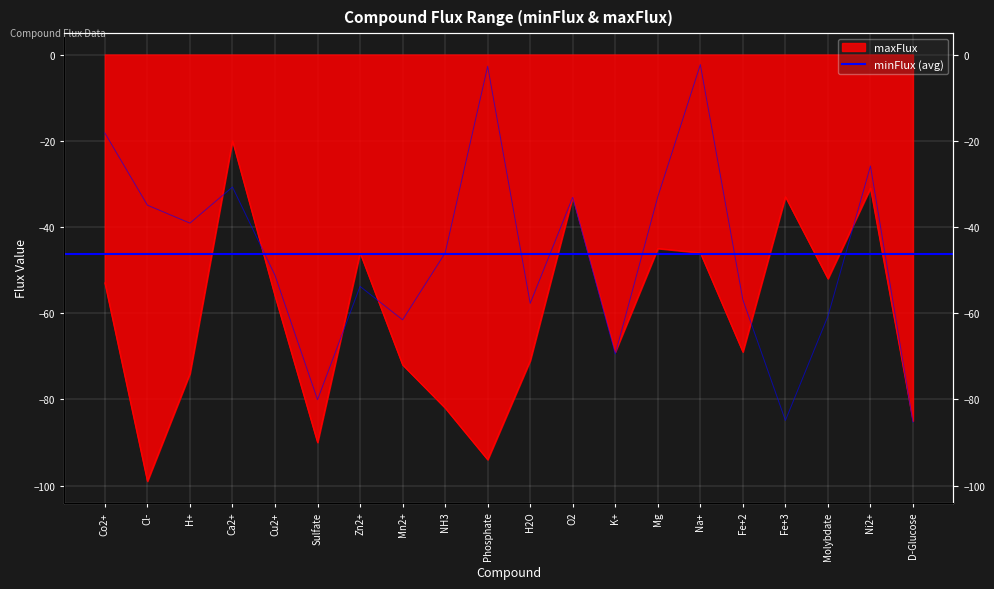

What is the difference between the maximum and second lowest values in the minFlux series?

82.6